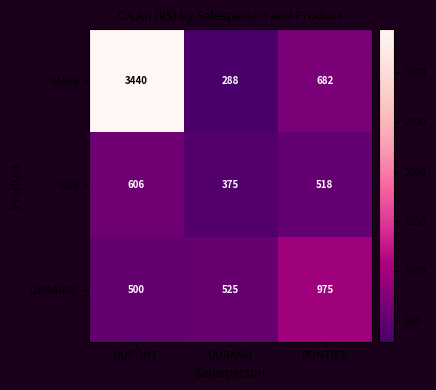

Is it true that LIBRAIRIE equals 500 at DUPONT?

True